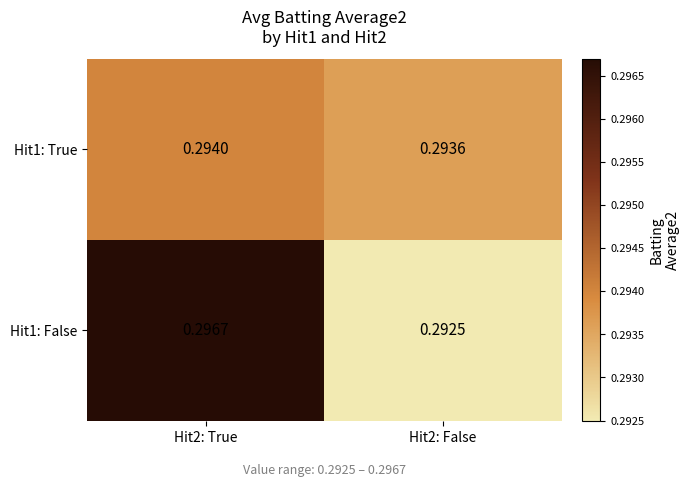

Between Hit2: True and Hit2: False, which series saw the biggest shift?

Hit1: False